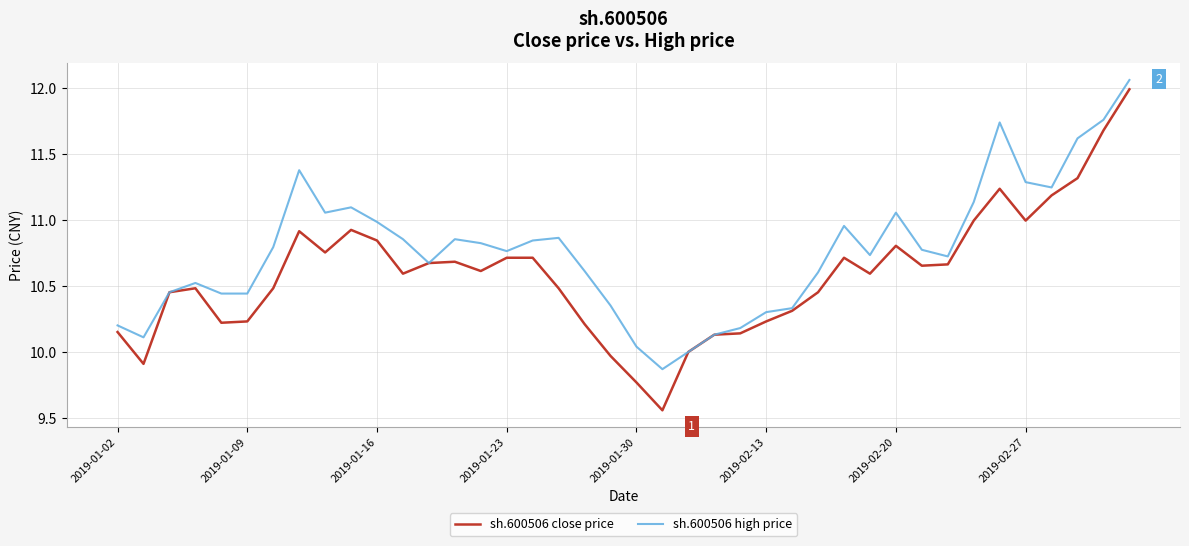

Which series has the largest range (max minus min)?

sh.600506 close price